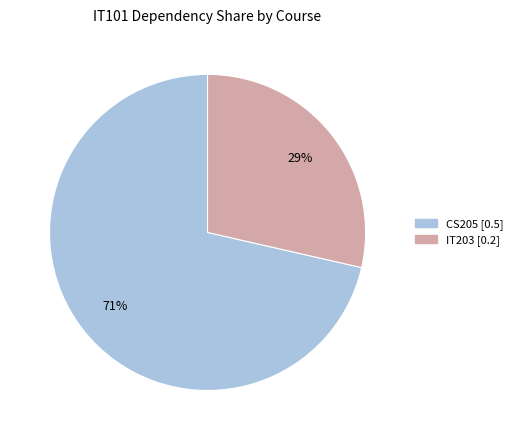

Is there a majority slice in this chart?

Yes